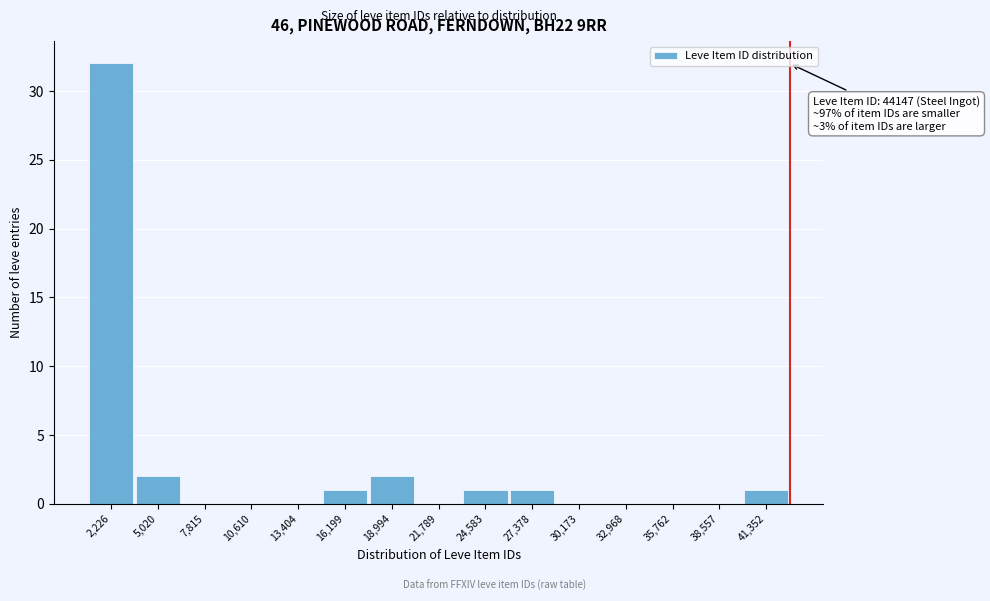

Reading left to right, extract all data points from this chart.

2,226=32	5,020=2	7,815=0	10,610=0	13,404=0	16,199=1	18,994=2	21,789=0	24,583=1	27,378=1	30,173=0	32,968=0	35,762=0	38,557=0	41,352=1